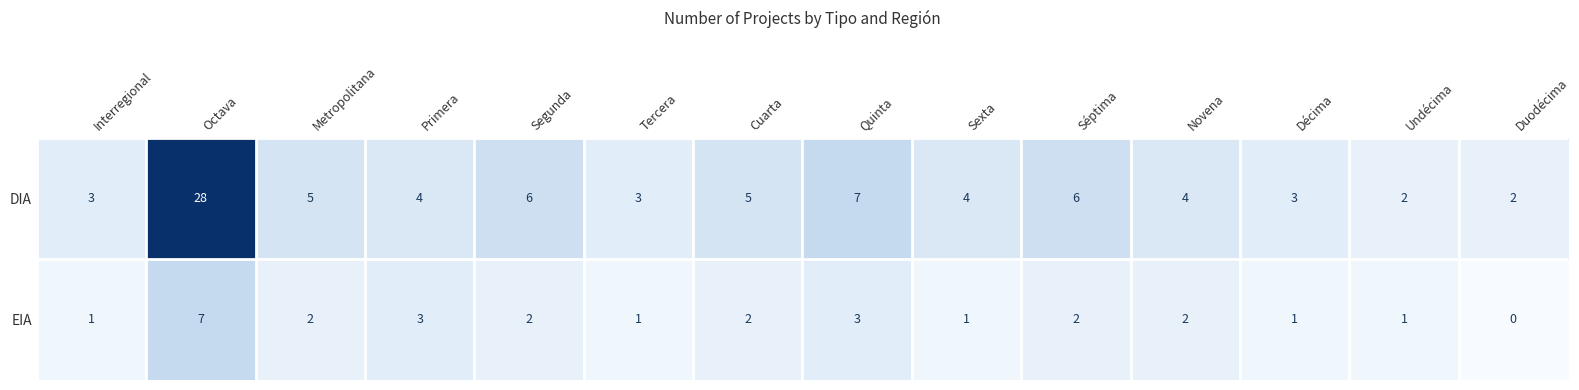

Which series changed the most between Sexta and Novena?

EIA